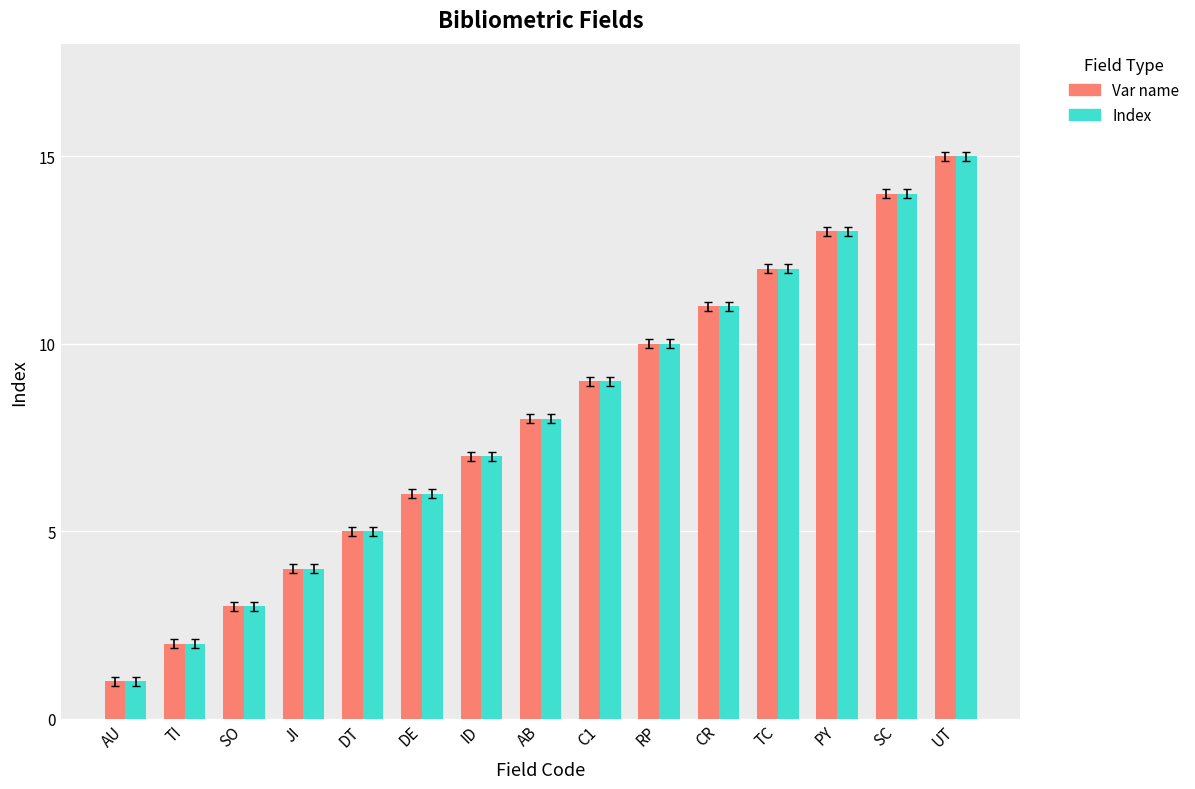

What is the label of the 15th bar from the right?

AU